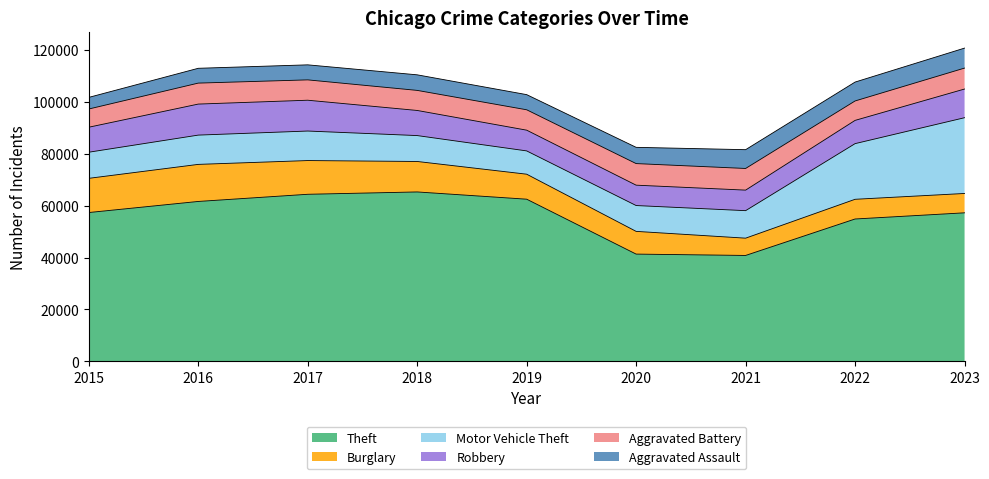

Reading right to left, list all the values displayed in this chart.

Theft: 57241	54862	40809	41328	62494	65288	64386	61623	57350
Burglary: 7459	7594	6662	8758	9638	11747	13001	14289	13184
Motor Vehicle Theft: 29204	21457	10602	9959	8977	9985	11380	11286	10068
Robbery: 11058	8963	7918	7855	7995	9681	11880	11960	9638
Aggravated Battery: 8075	7488	8347	8319	7858	7735	7845	8086	7019
Aggravated Assault: 7704	7280	7242	6264	5841	6001	5793	5712	4480